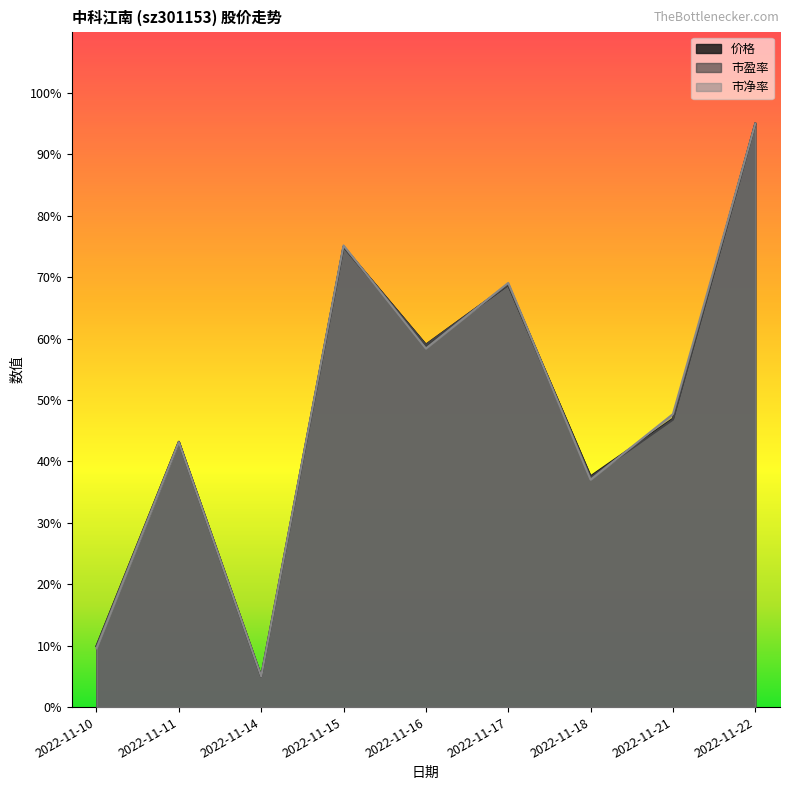

Is it true that 市盈率 equals 37.4 at 2022-11-18?

True